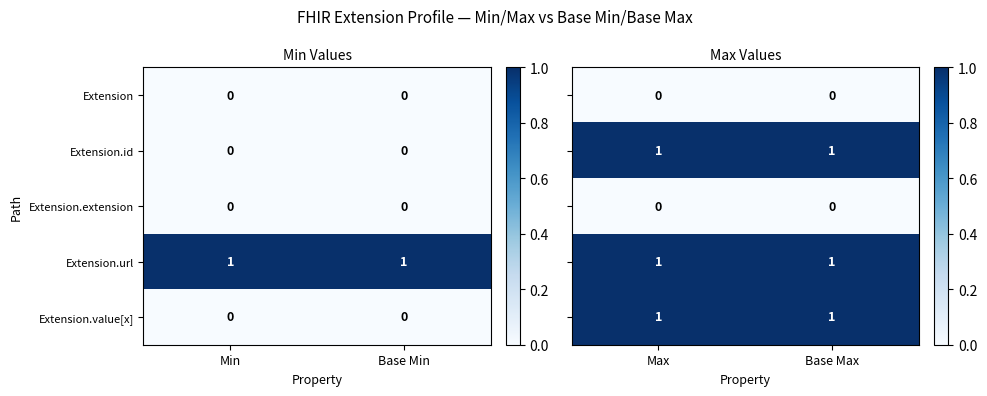

Is the value of Extension.url at Base Min greater than the value of Extension at Base Min?

Yes